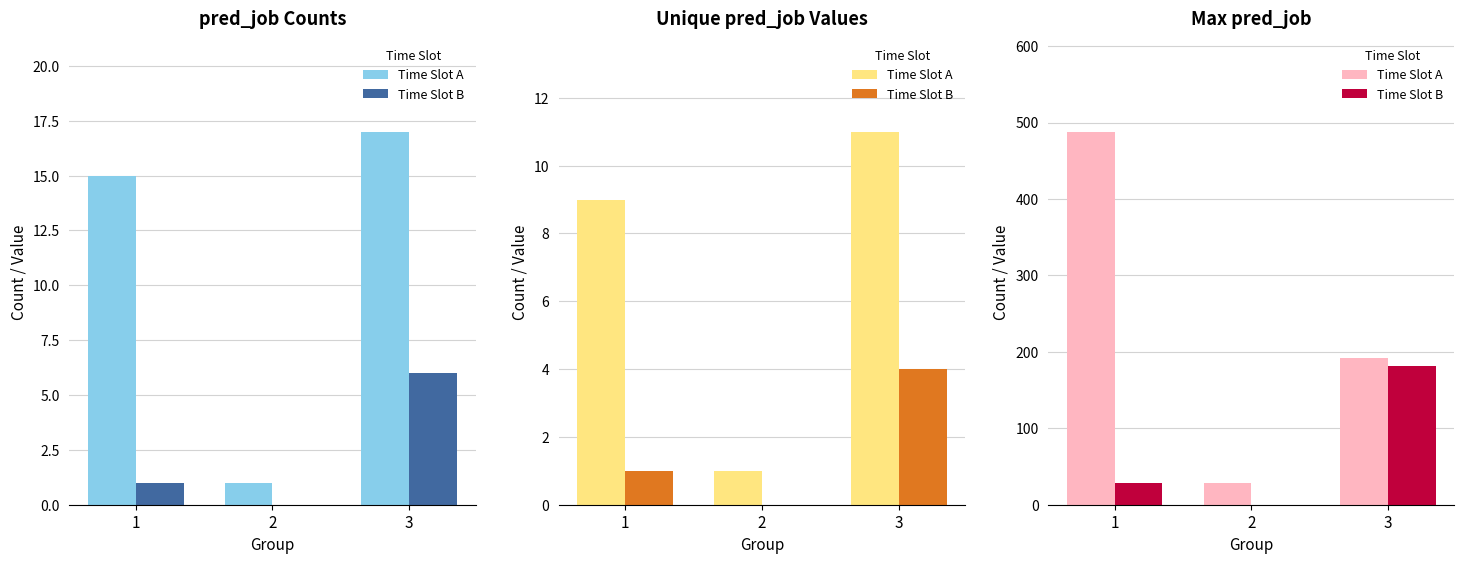

Reading right to left, list all the values displayed in this chart.

Time Slot A: 3=192	2=29	1=488
Time Slot B: 3=181	2=0	1=29